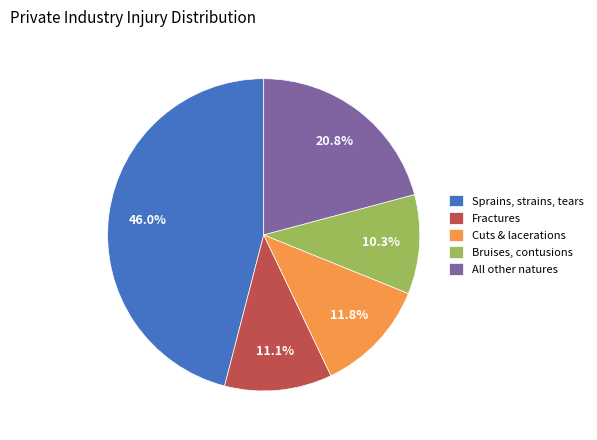

Does All other natures represent more than half of the total?

No